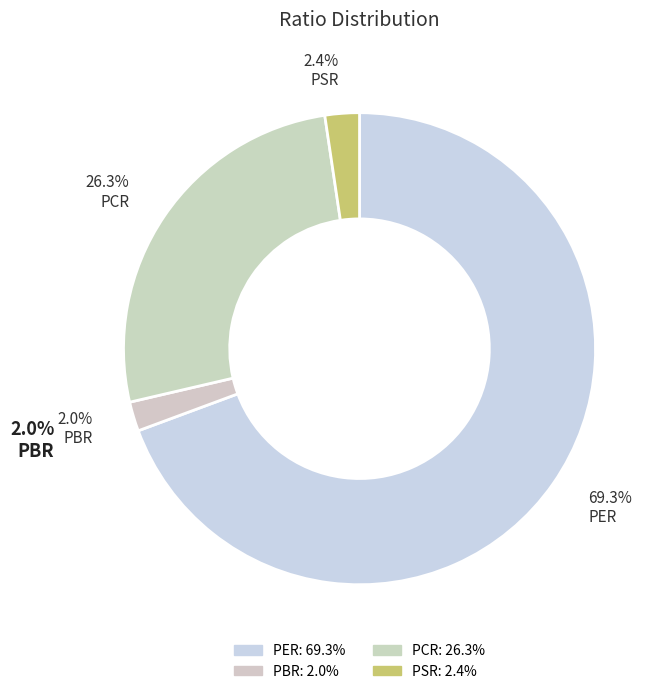

How many slices are in this pie chart?

4